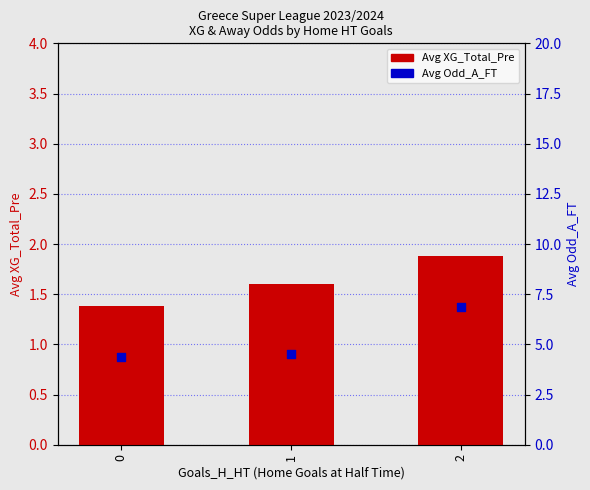

What are all the series names shown in the legend?

Avg XG_Total_Pre, Avg Odd_A_FT